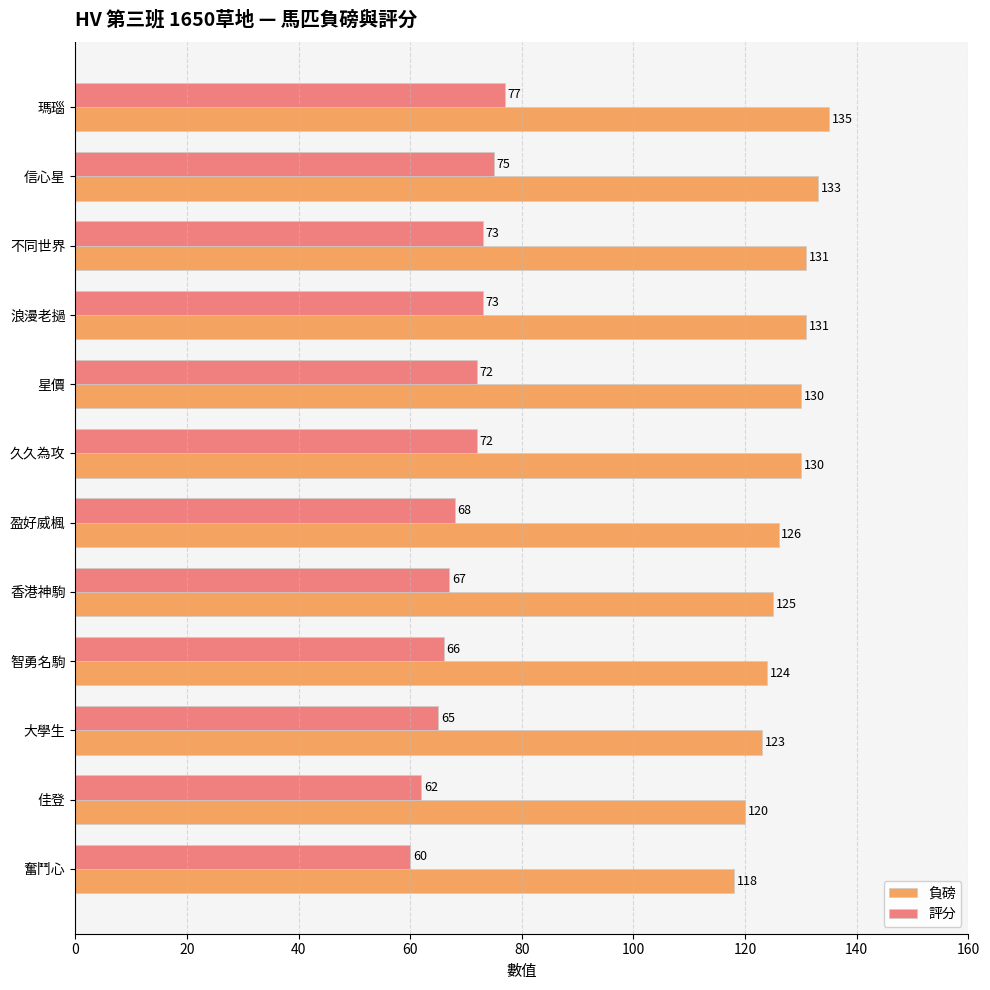

List the series in order of their peak value, lowest first.

評分, 負磅